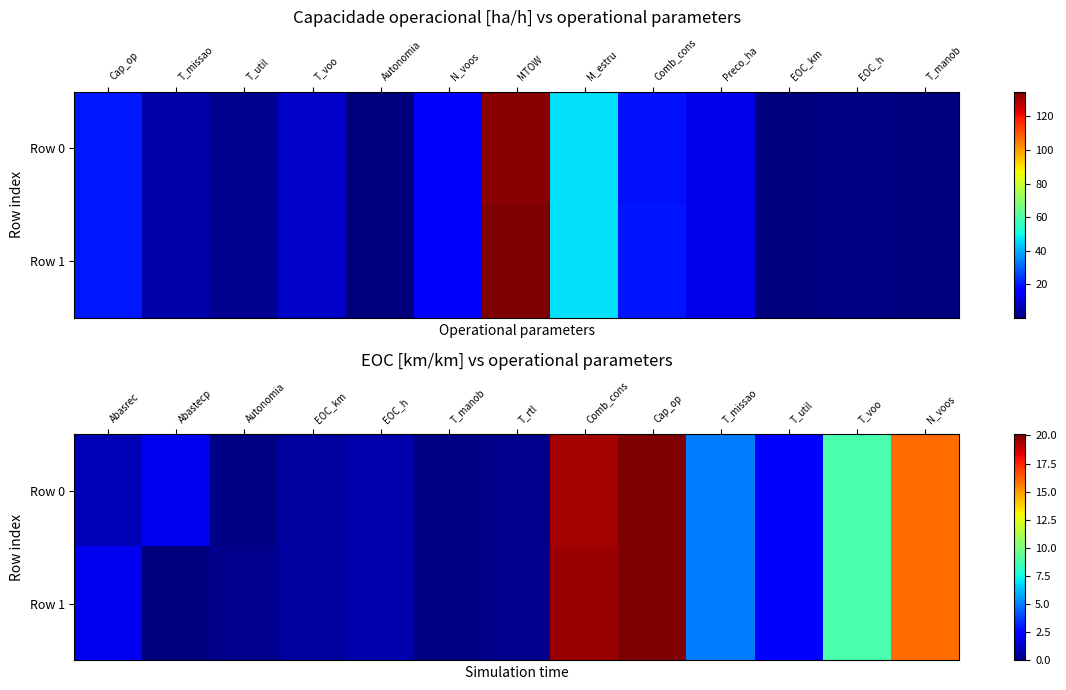

What is the average value of the Row 0 series?

5.9